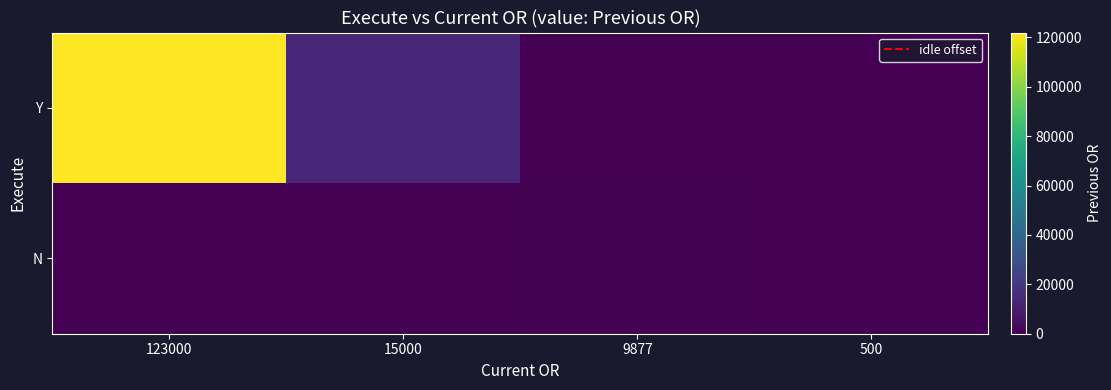

What is the spread (max minus min) of values at 9877?

700